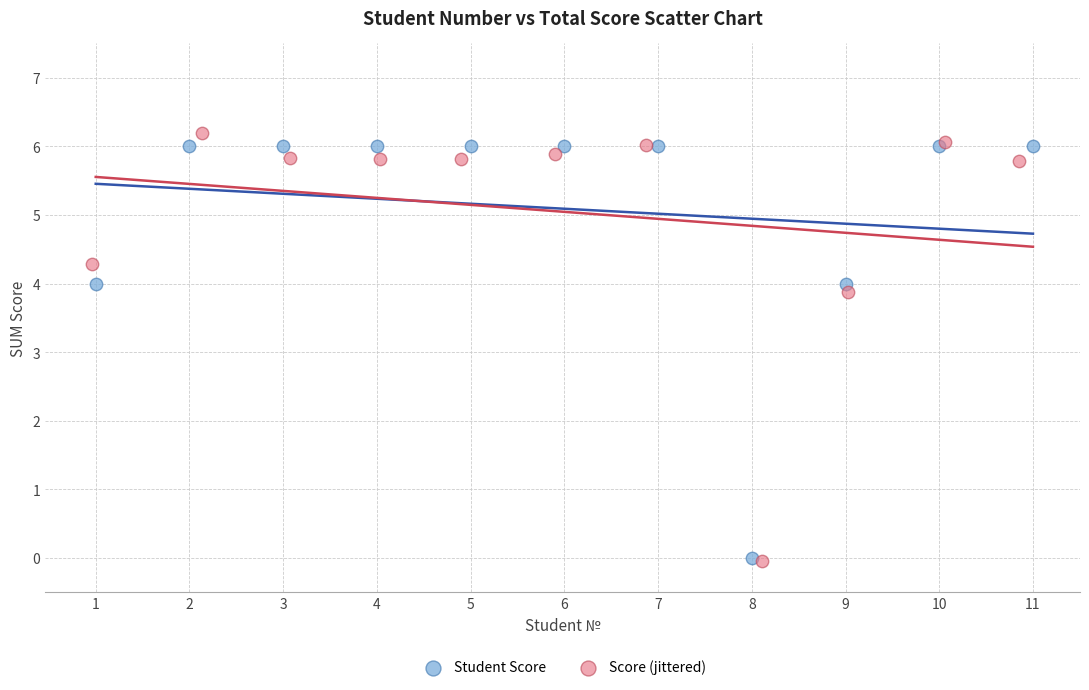

Which series has the largest Y range (max minus min)?

Score (jittered)